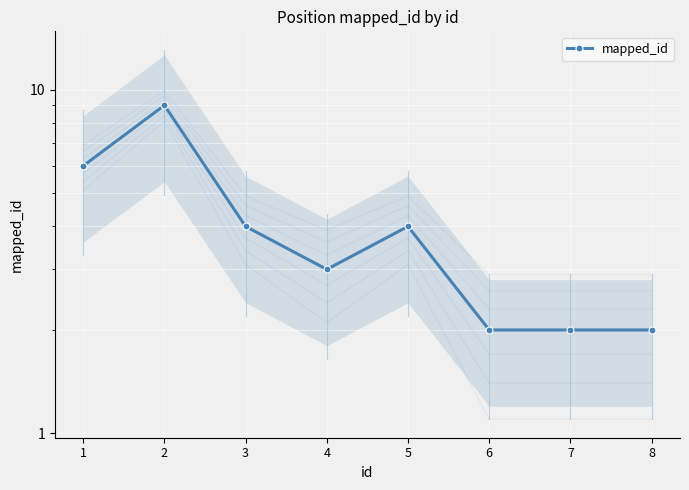

What value does the data have at 5?

4